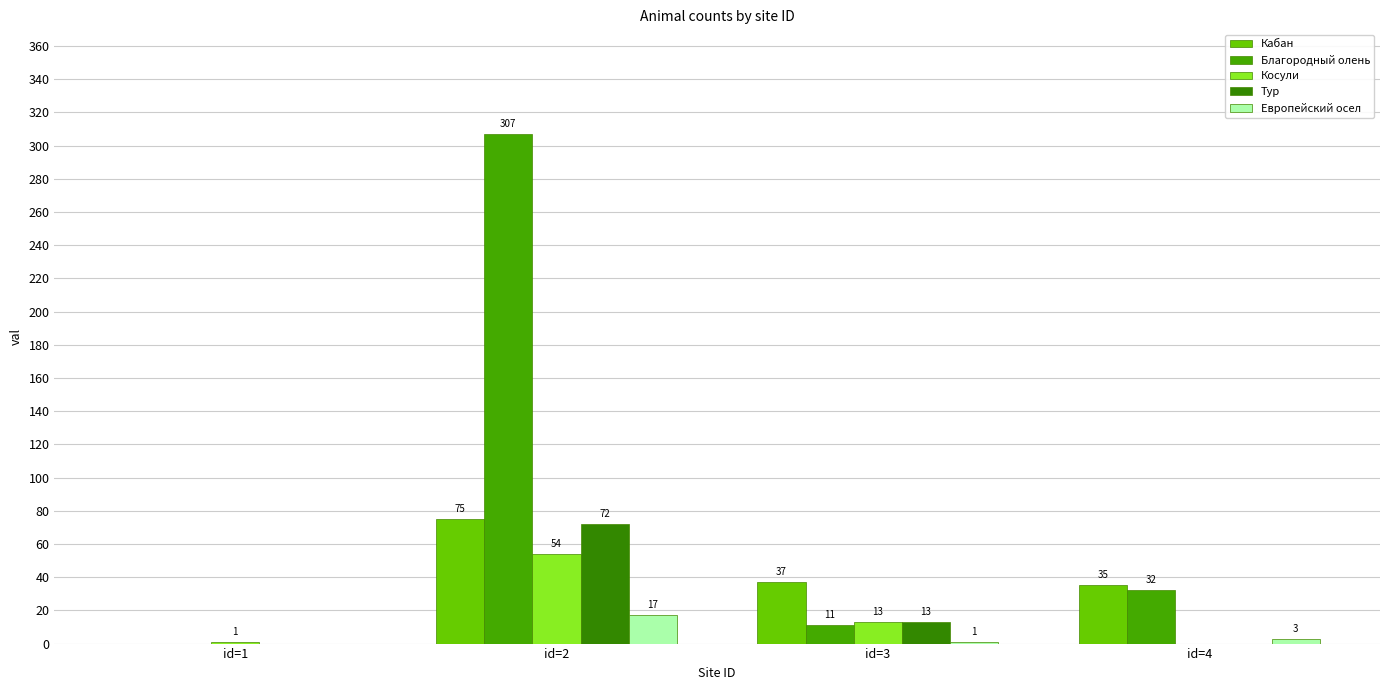

Between id=3 and id=4, which is larger?

id=3